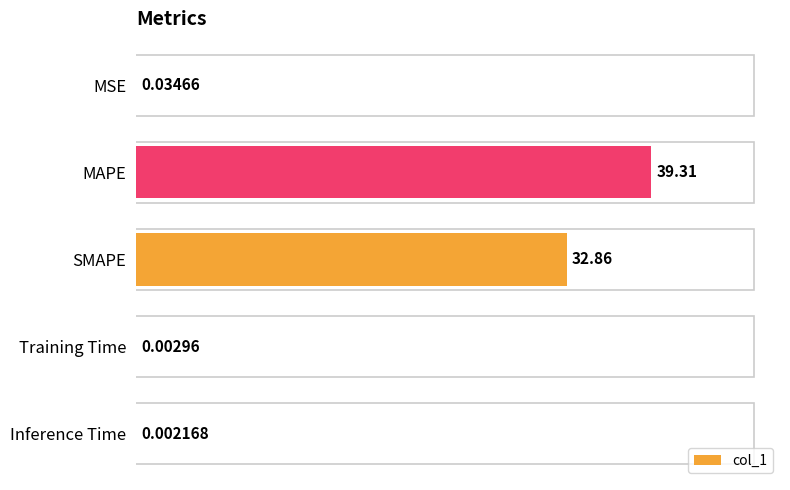

Which category has the highest value across all series?

MAPE